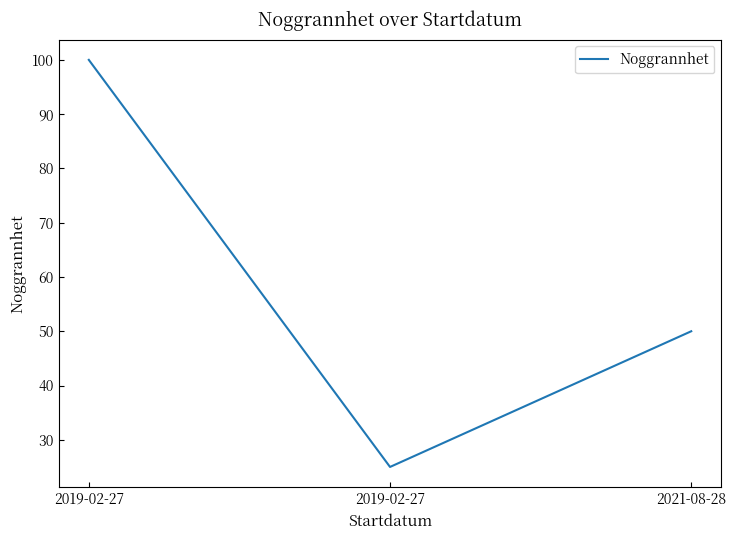

Where does the data first go above 50?

2019-02-27